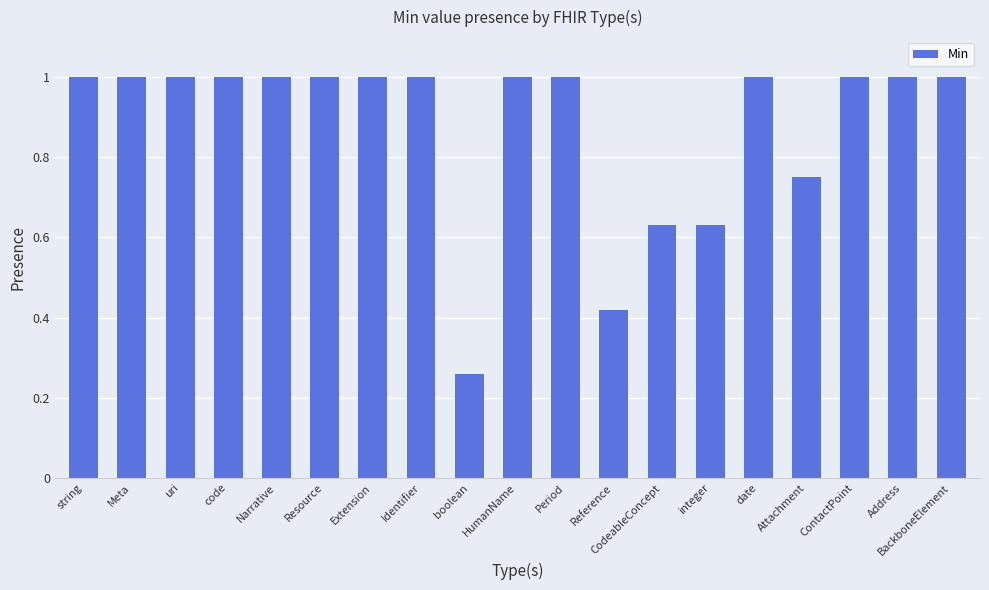

What is the sum of the values at BackboneElement and string?

2.0